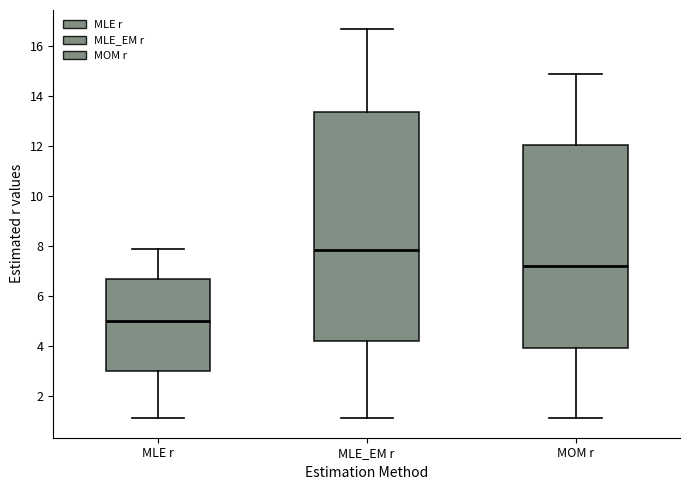

Which box has the highest median line?

MLE_EM r